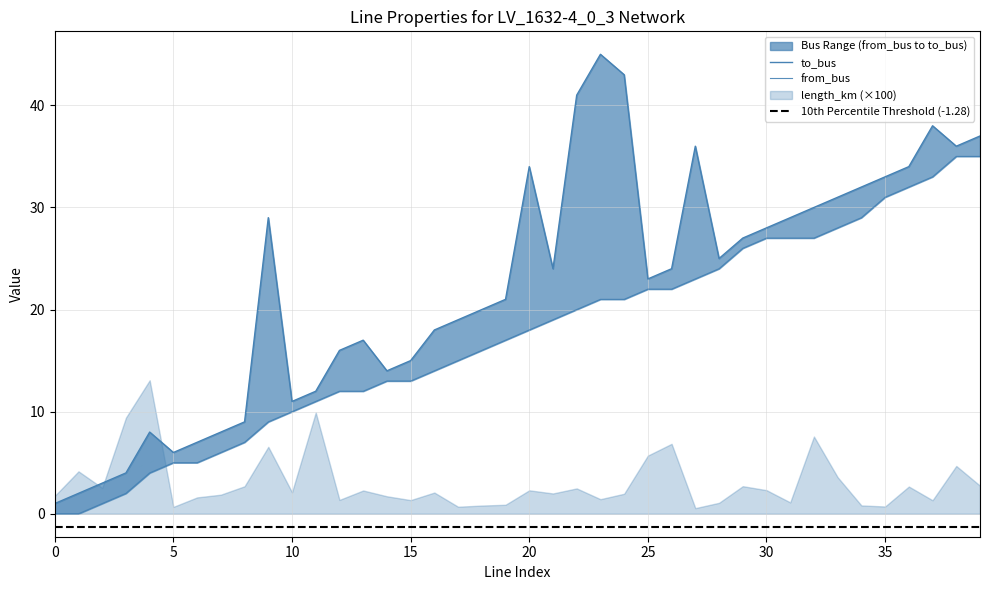

Reading left to right, extract all data points from this chart.

to_bus: 0=1	1=2	2=3	3=4	4=8	5=6	6=7	7=8	8=9	9=29	10=11	11=12	12=16	13=17	14=14	15=15	16=18	17=19	18=20	19=21	20=34	21=24	22=41	23=45	24=43	25=23	26=24	27=36	28=25	29=27	30=28	31=29	32=30	33=31	34=32	35=33	36=34	37=38	38=36	39=37
from_bus: 0=0	1=0	2=1	3=2	4=4	5=5	6=5	7=6	8=7	9=9	10=10	11=11	12=12	13=12	14=13	15=13	16=14	17=15	18=16	19=17	20=18	21=19	22=20	23=21	24=21	25=22	26=22	27=23	28=24	29=26	30=27	31=27	32=27	33=28	34=29	35=31	36=32	37=33	38=35	39=35